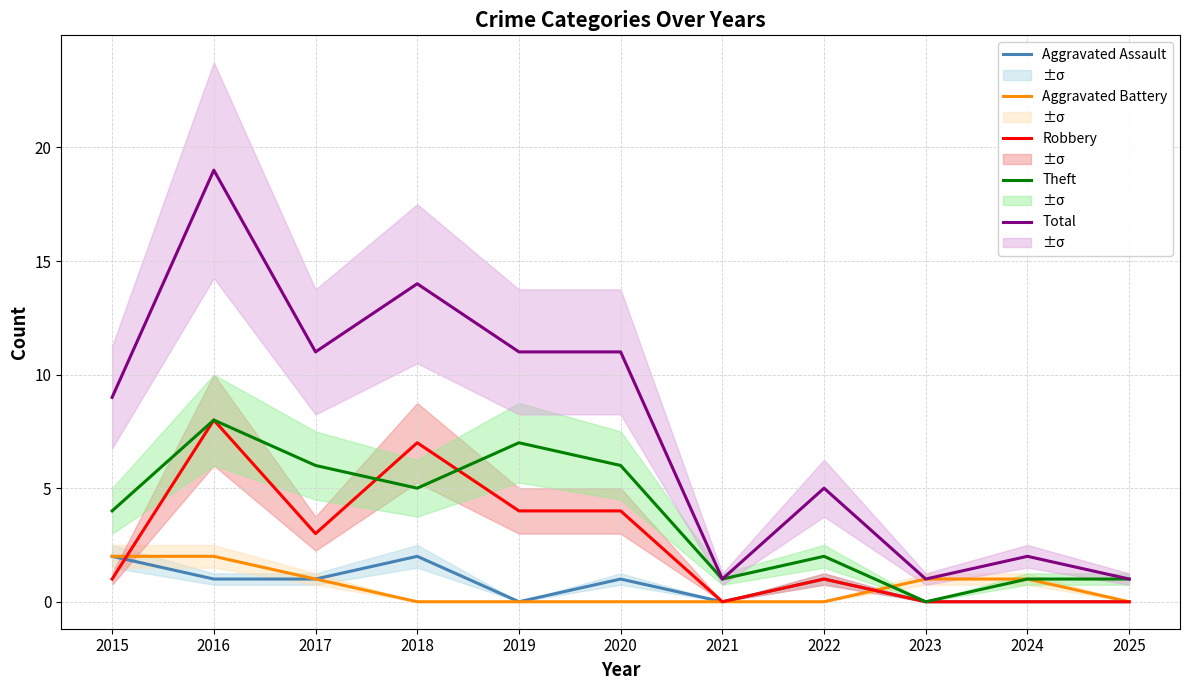

How many data points does each series have?

11